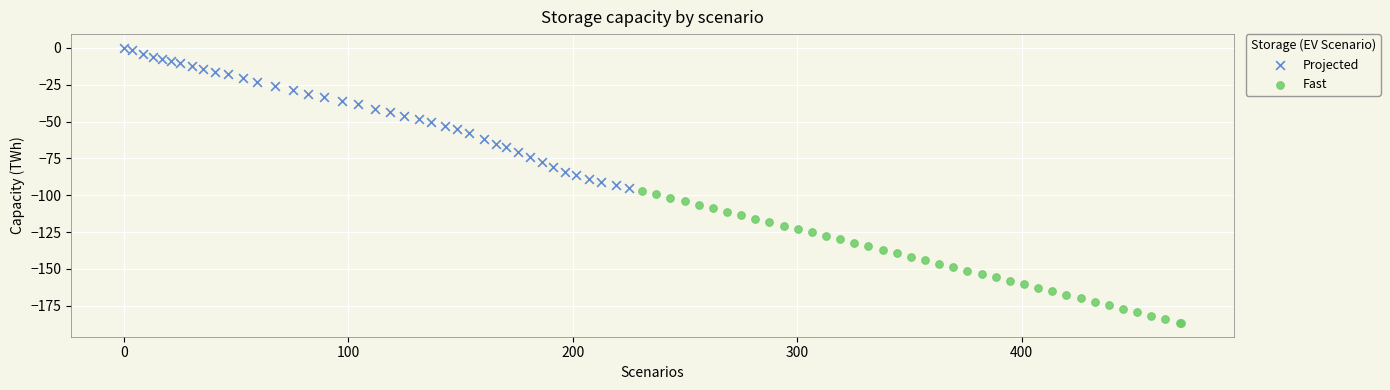

Which series contains the highest Y value?

Projected